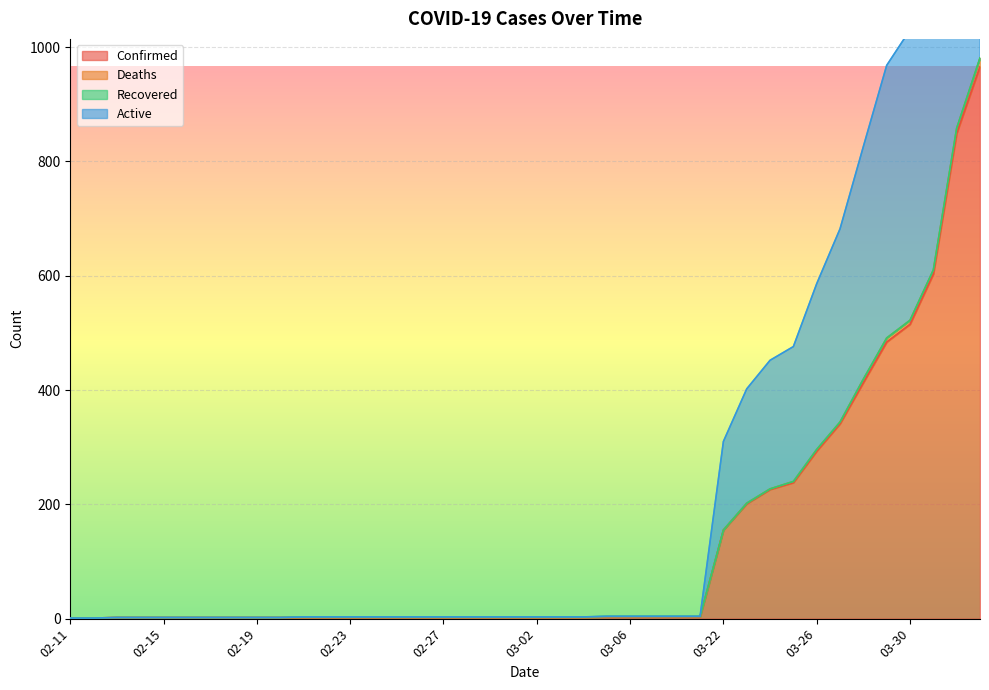

Read the Confirmed value at 03-29, to the nearest 10.

480